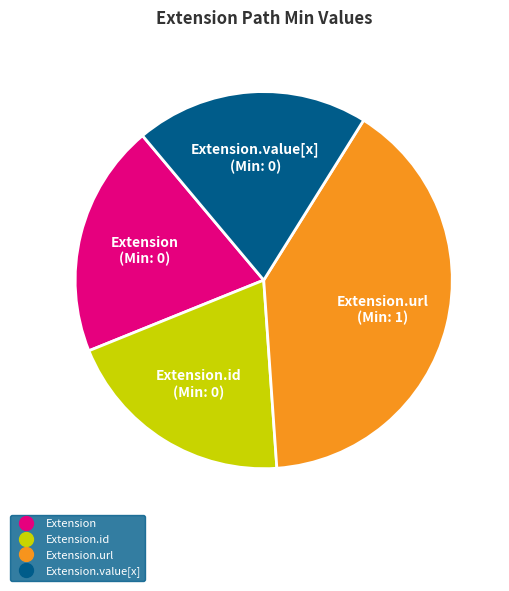

Is there a majority slice in this chart?

No